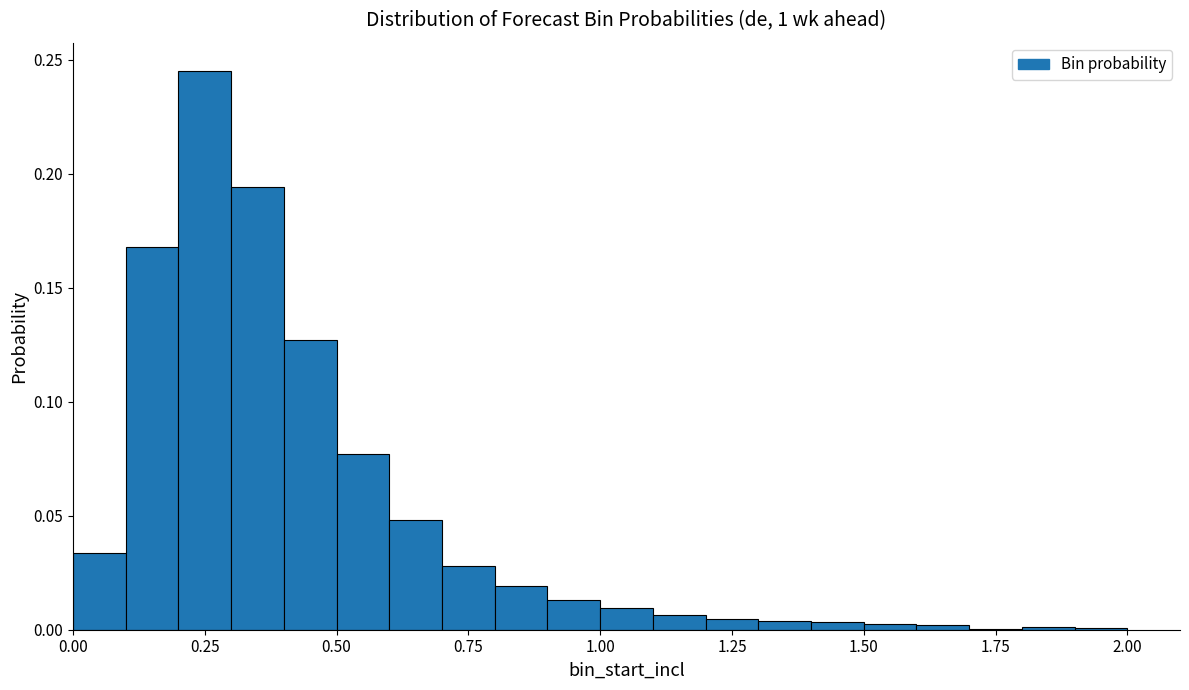

Read against the x-axis, roughly where is the centre of the tallest bar?

0.25